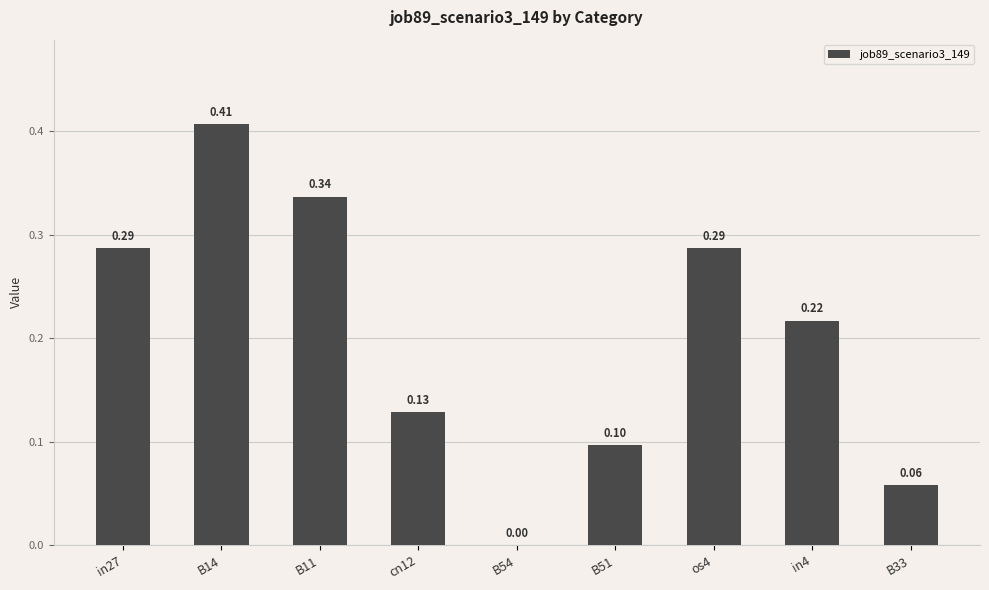

Which has a higher value, B33 or in4?

in4